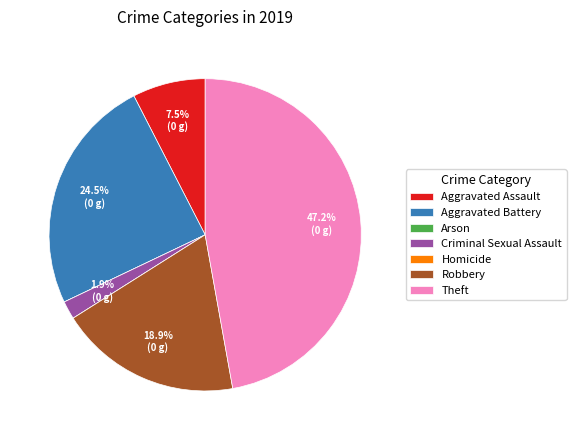

What is the total percentage of Theft and Criminal Sexual Assault?

49.1%